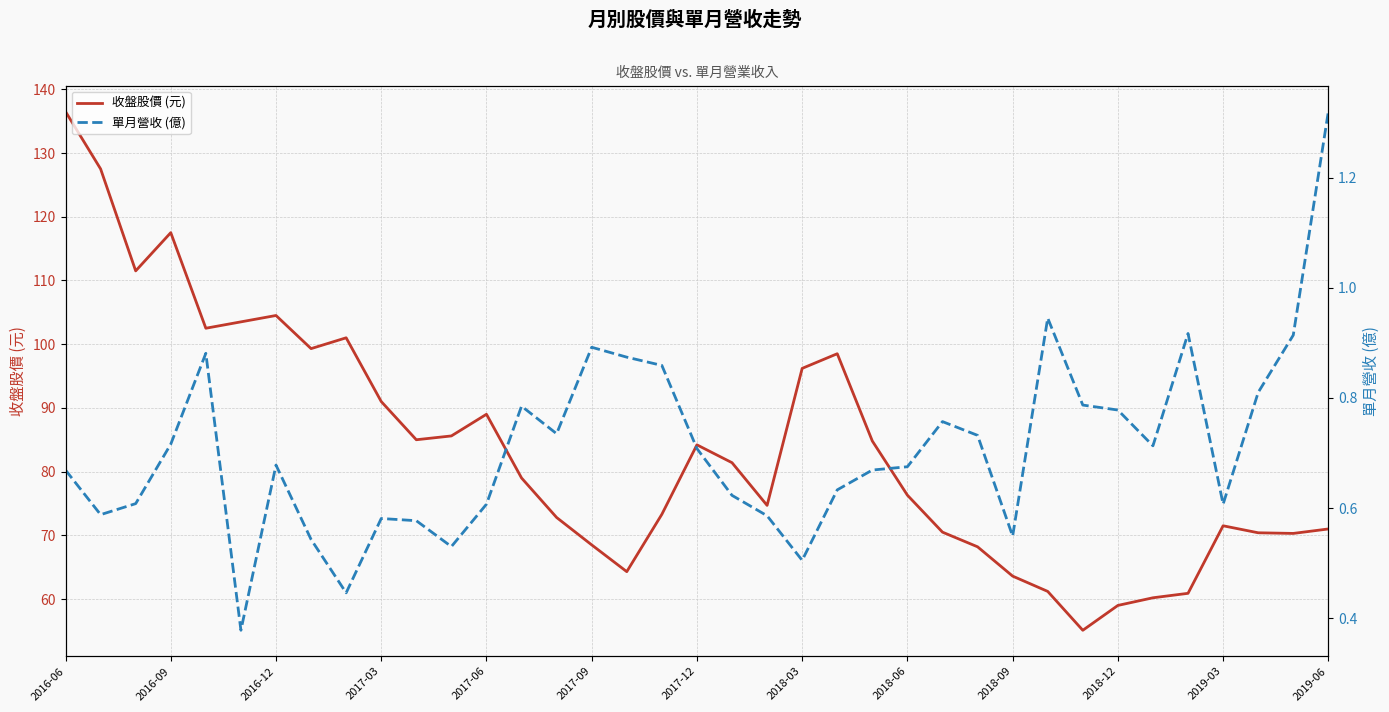

True or false: 收盤股價 (元) has a value of 188.7 at 2016-06.

False